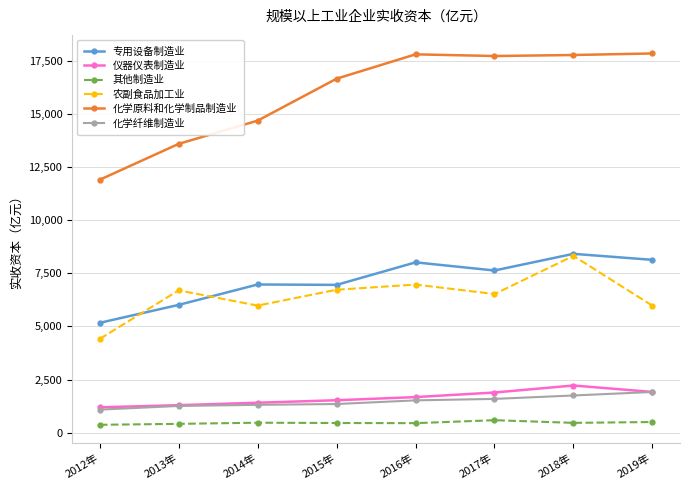

What is the difference between the highest and lowest values at 2019年?

17355.3